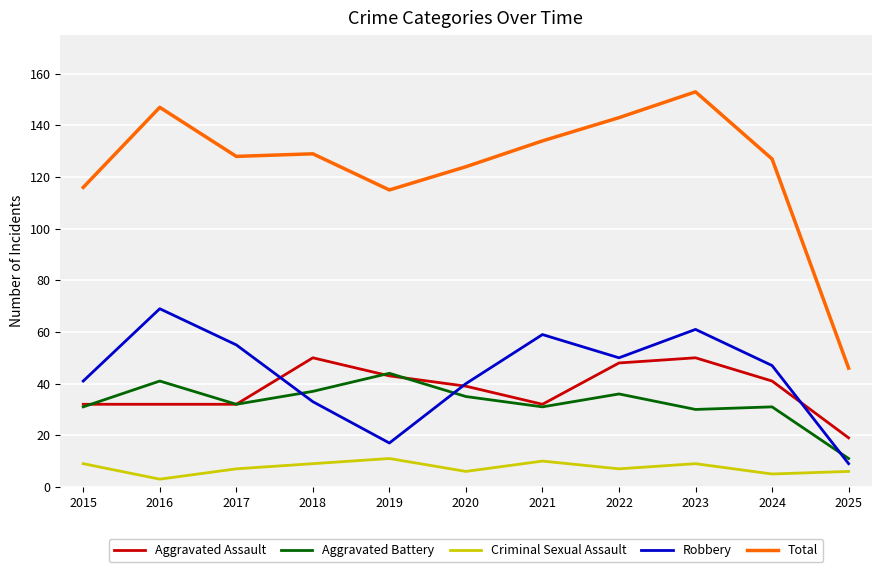

In Aggravated Assault, how many points are higher than both neighbors (excluding endpoints)?

2